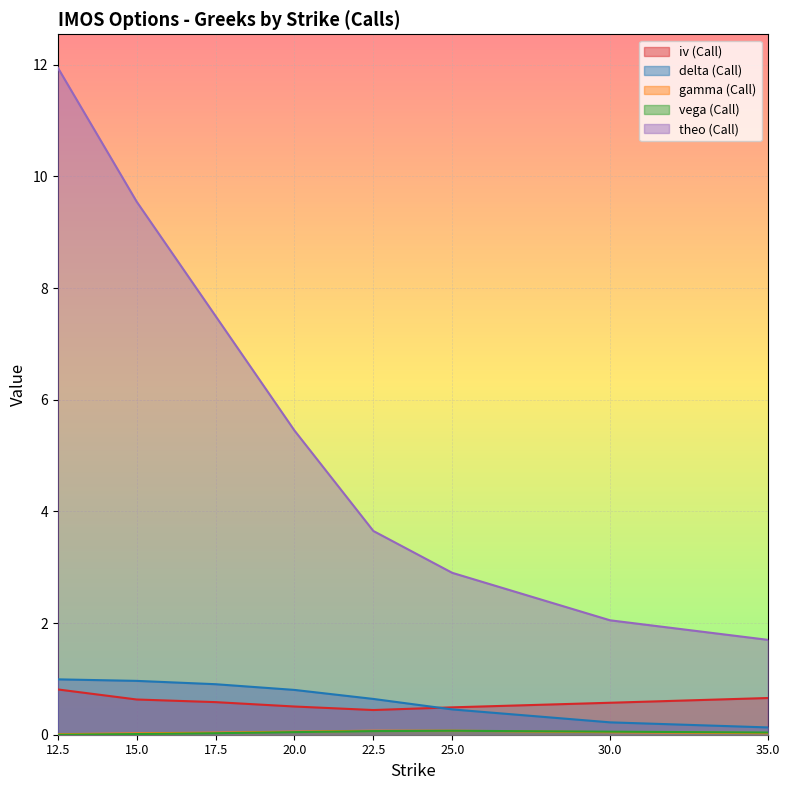

Is the value of vega (Call) at 25.0 greater than the value of iv (Call) at 12.5?

No